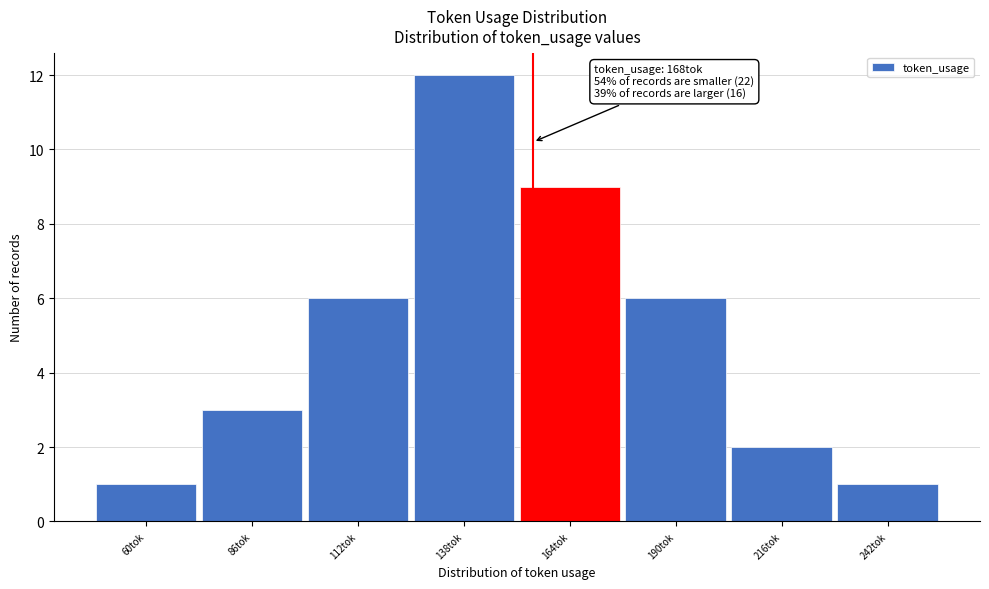

Reading left to right, transcribe all the data shown in this chart.

1	3	6	12	9	6	2	1